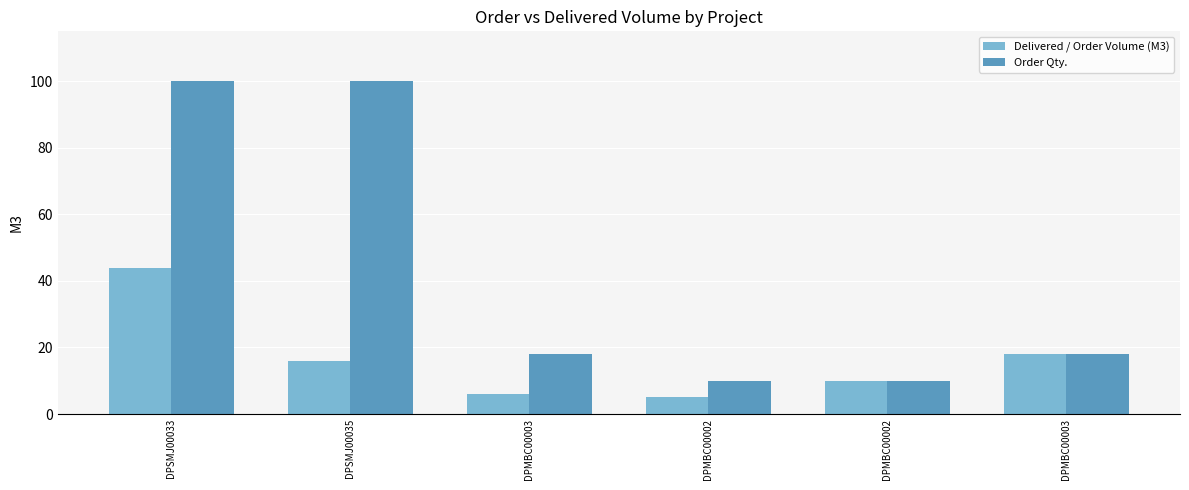

Which has a higher value, DPSMJ00035 or DPMBC00002?

DPSMJ00035